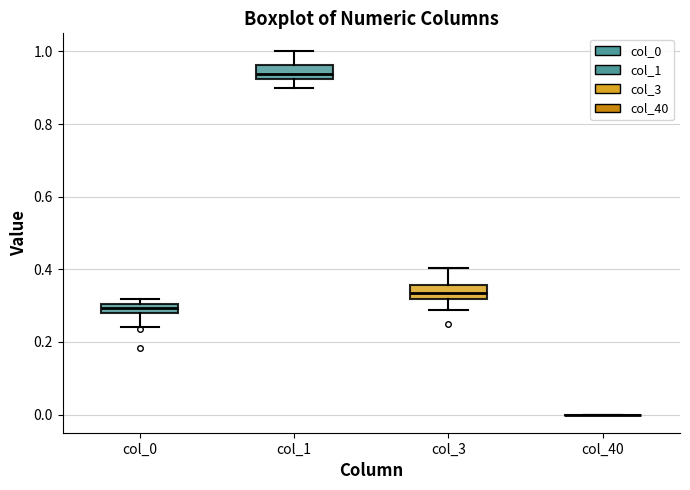

Where does the lower whisker of the box for col_3 end on the y-axis? The values are not printed on the chart, so give them approximately, as read against the axis.

0.28